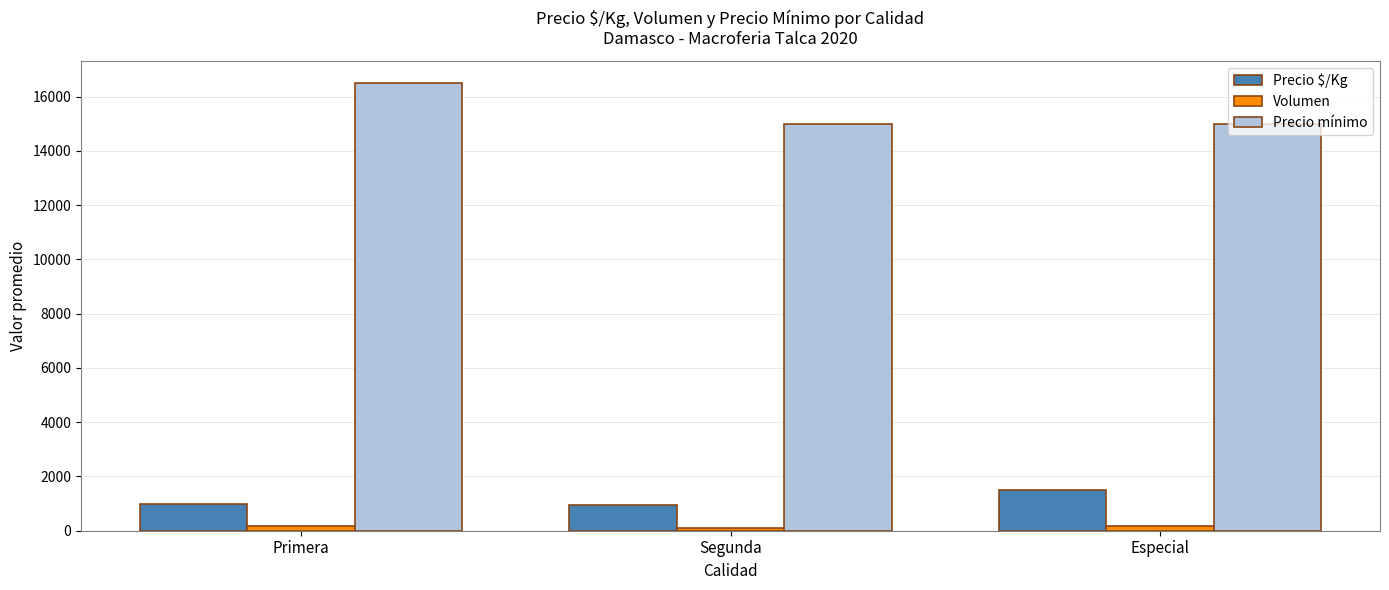

At how many categories does at least one series exceed 3556?

3